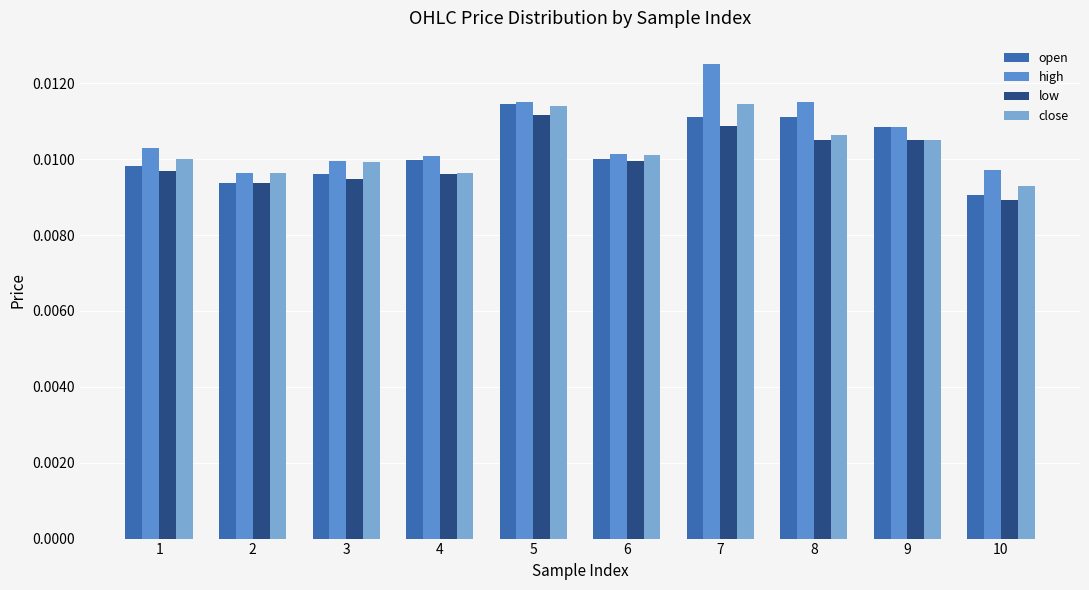

Count the number of categories in the chart.

10